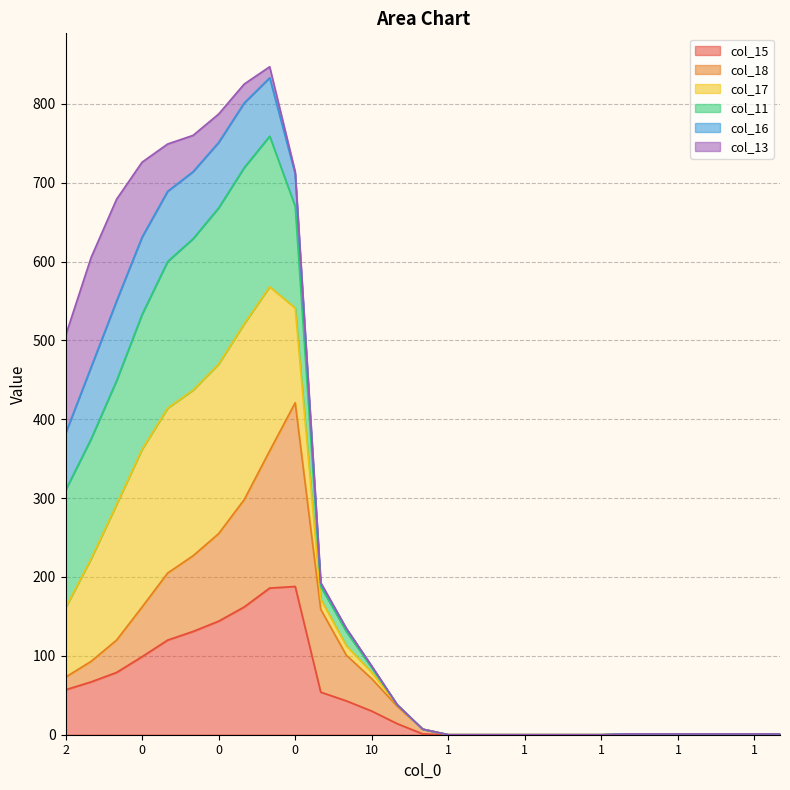

What is the difference between the second highest and second lowest values in the col_15 series?

186